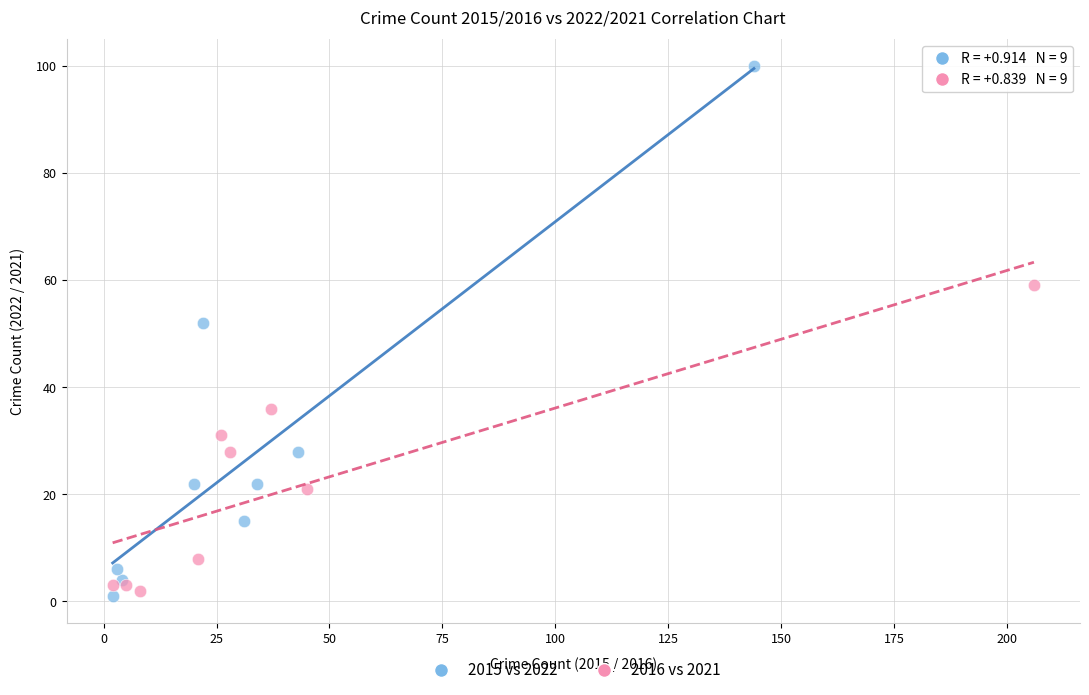

Which series has the widest spread of Y values?

2015 vs 2022